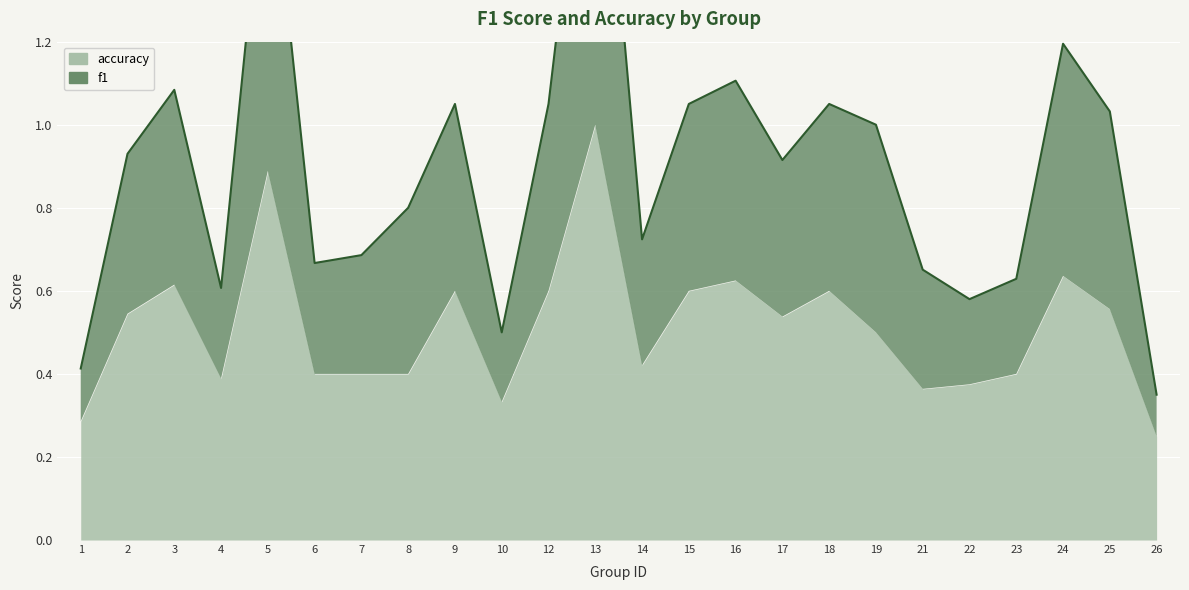

The value at 12 is 1.1. True or false?

True